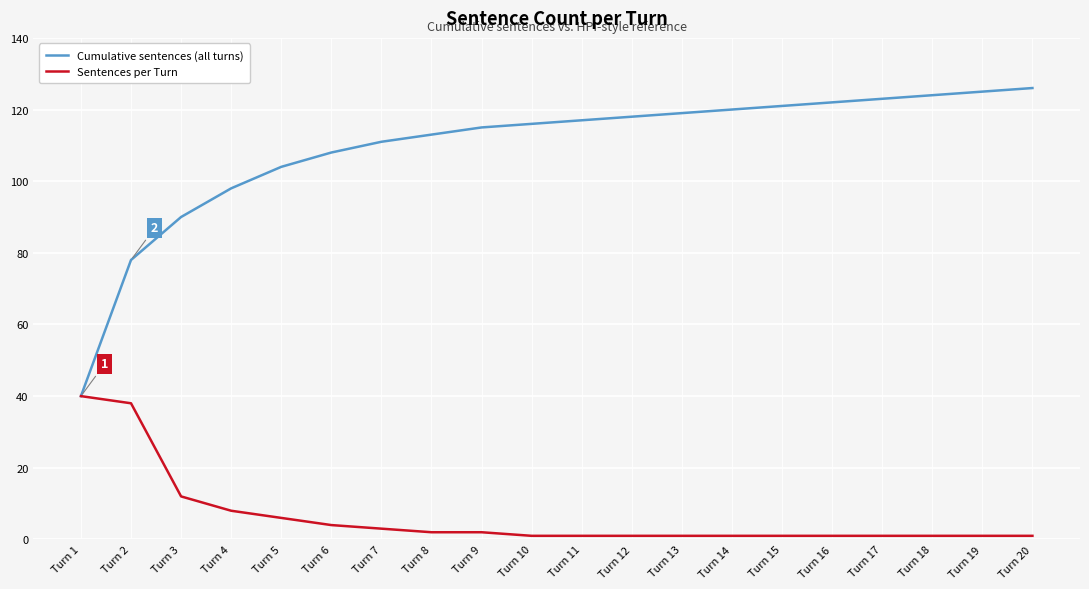

What is the maximum value for Cumulative sentences (all turns)?

126